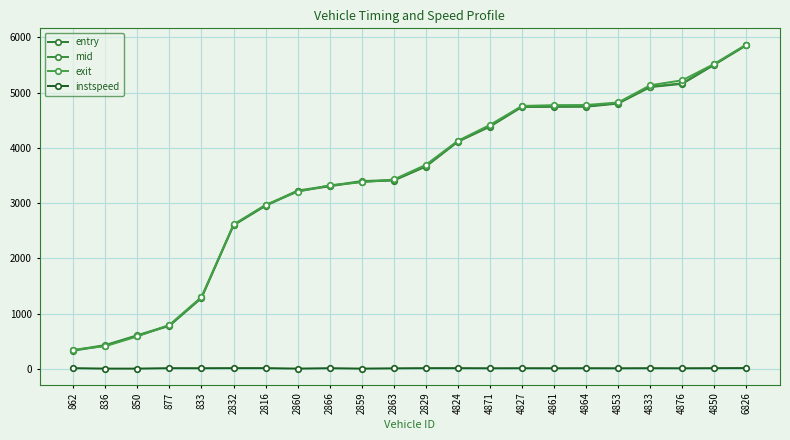

What position from the left is 2829?

12